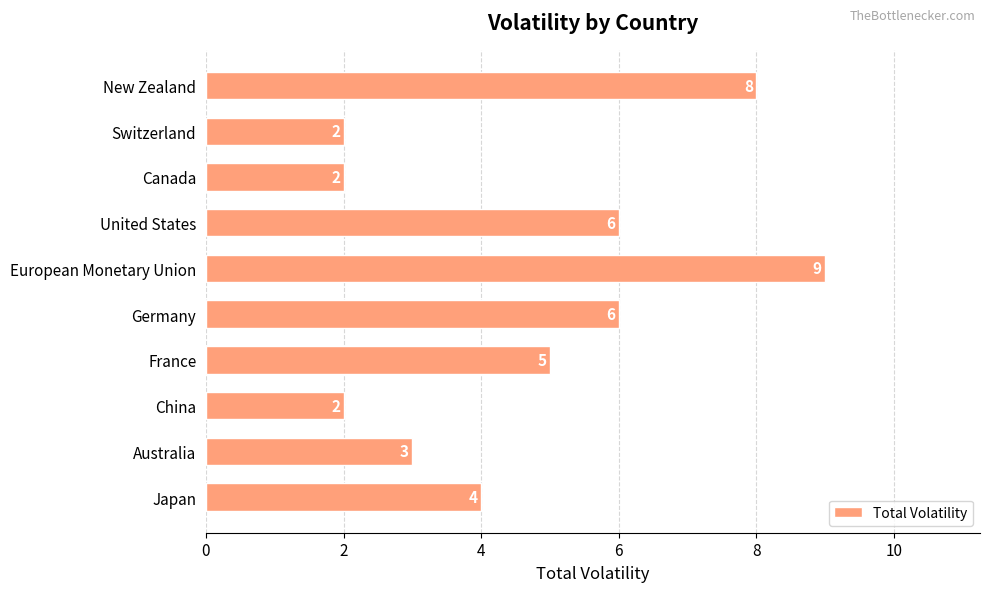

What is the ratio of the value at France to the value at Australia?

1.7